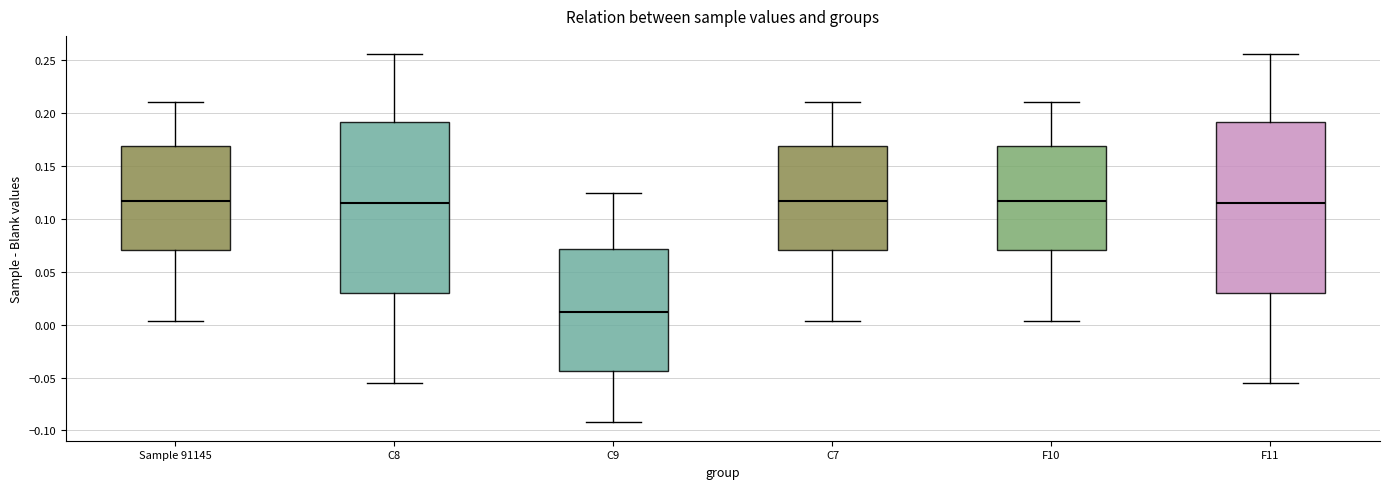

Reading left to right, read every box against the y-axis: the position of its median line, the range the box covers, and the ends of its whiskers. The values are not printed on the chart, so give them approximately, as read against the axis.

Sample 91145: median 0.115, box 0.070 to 0.170, whiskers 0.005 to 0.210
C8: median 0.115, box 0.030 to 0.190, whiskers -0.055 to 0.255
C9: median 0.010, box -0.045 to 0.070, whiskers -0.090 to 0.125
C7: median 0.115, box 0.070 to 0.170, whiskers 0.005 to 0.210
F10: median 0.115, box 0.070 to 0.170, whiskers 0.005 to 0.210
F11: median 0.115, box 0.030 to 0.190, whiskers -0.055 to 0.255